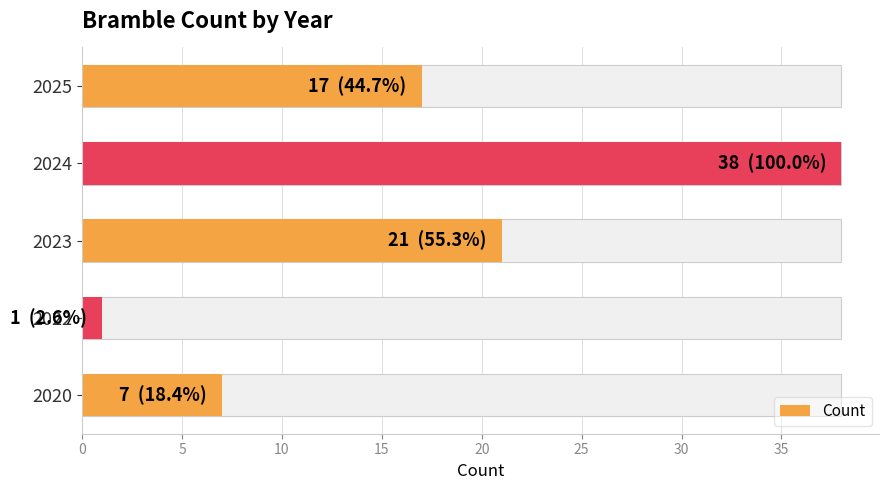

True or false: the data shows 7 at 2023.

False